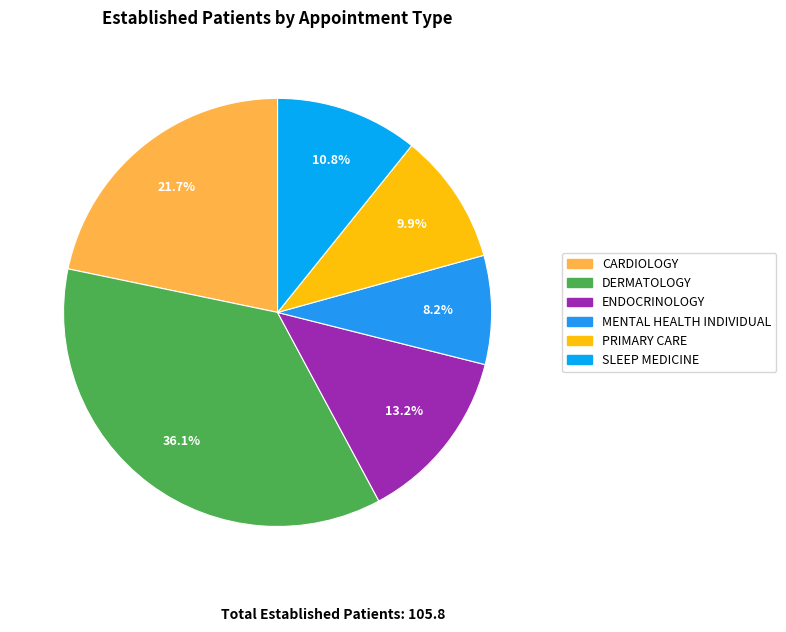

To the nearest percent, what is the difference between the ENDOCRINOLOGY and CARDIOLOGY slice percentages?

9%